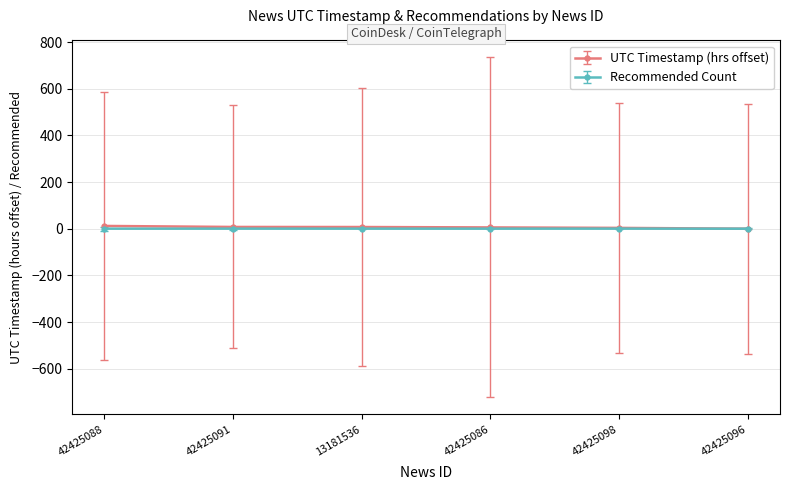

The Recommended Count series shows 0.2 at 42425088. True or false?

True